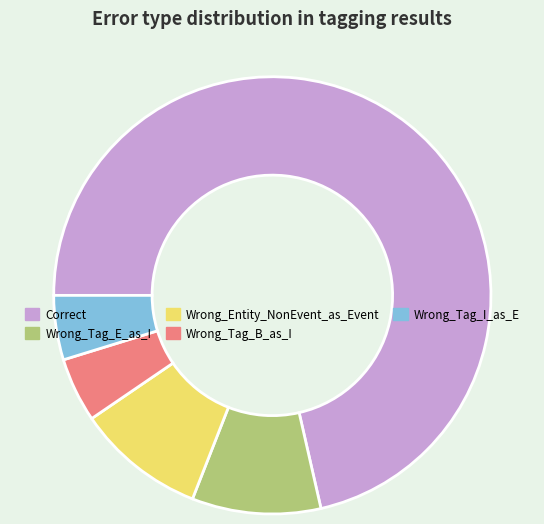

Is the sum of Wrong_Tag_E_as_I and Wrong_Tag_B_as_I greater than half?

No